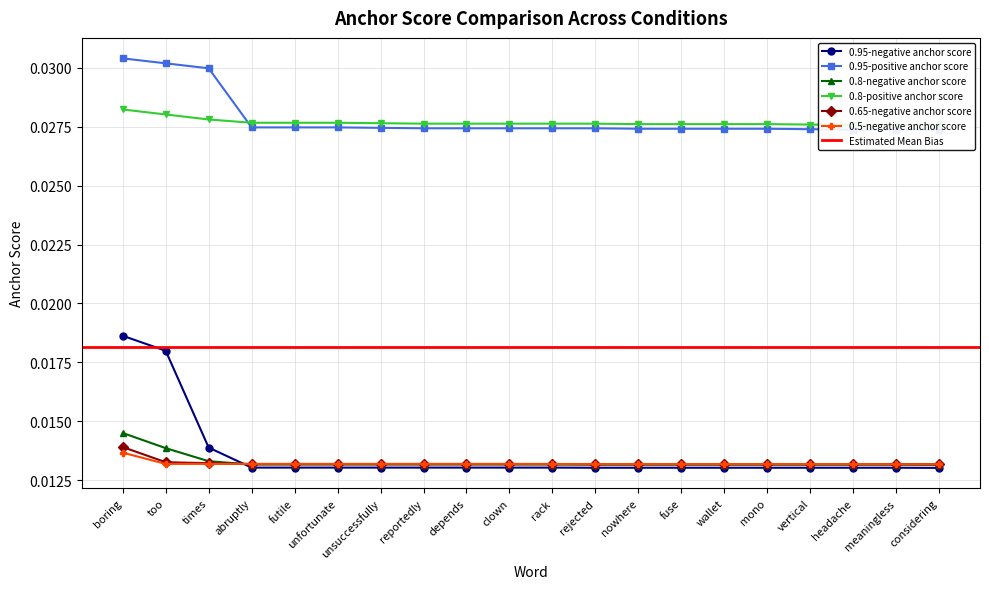

List the series in order of their peak value, lowest first.

0.5-negative anchor score, 0.65-negative anchor score, 0.8-negative anchor score, 0.95-negative anchor score, 0.8-positive anchor score, 0.95-positive anchor score